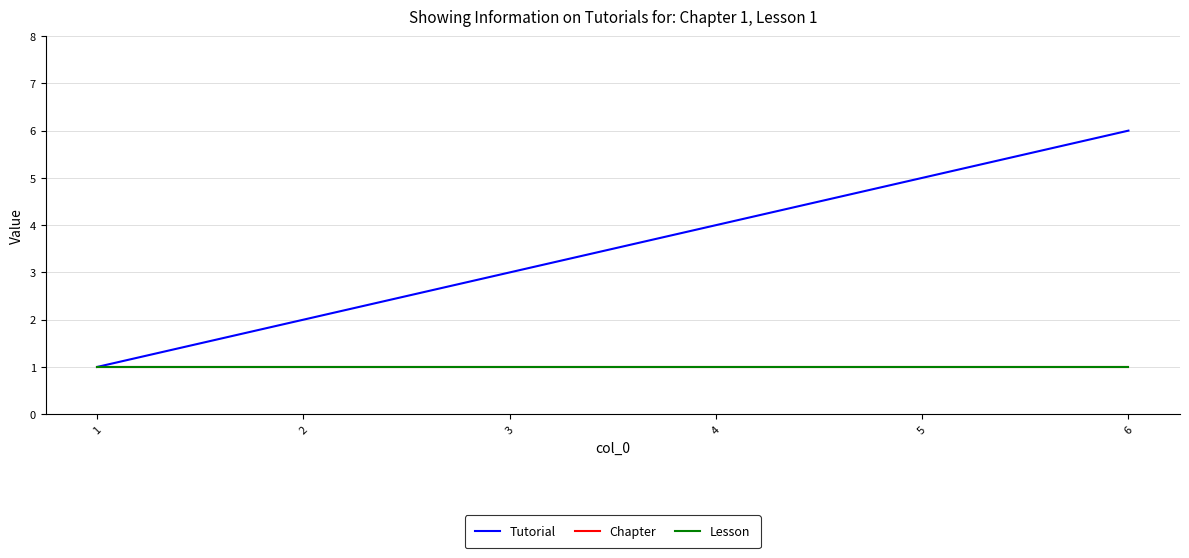

Is this an area chart (filled region under the line)?

No